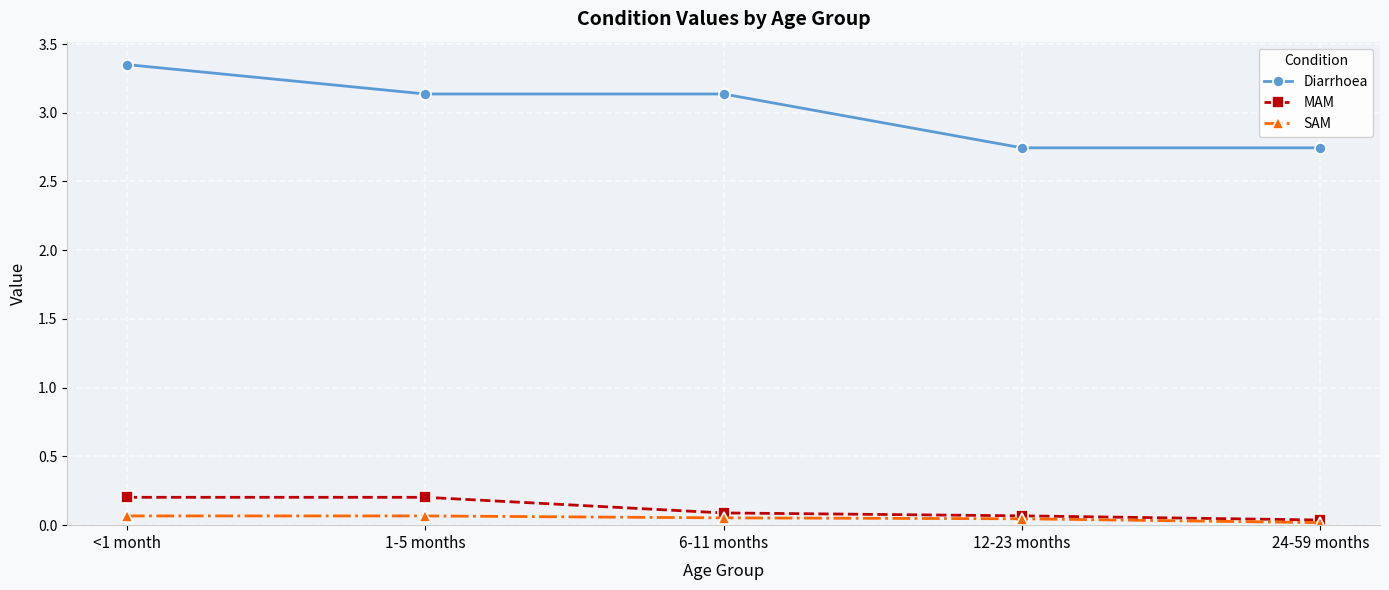

At which label does Diarrhoea first exceed 3?

<1 month